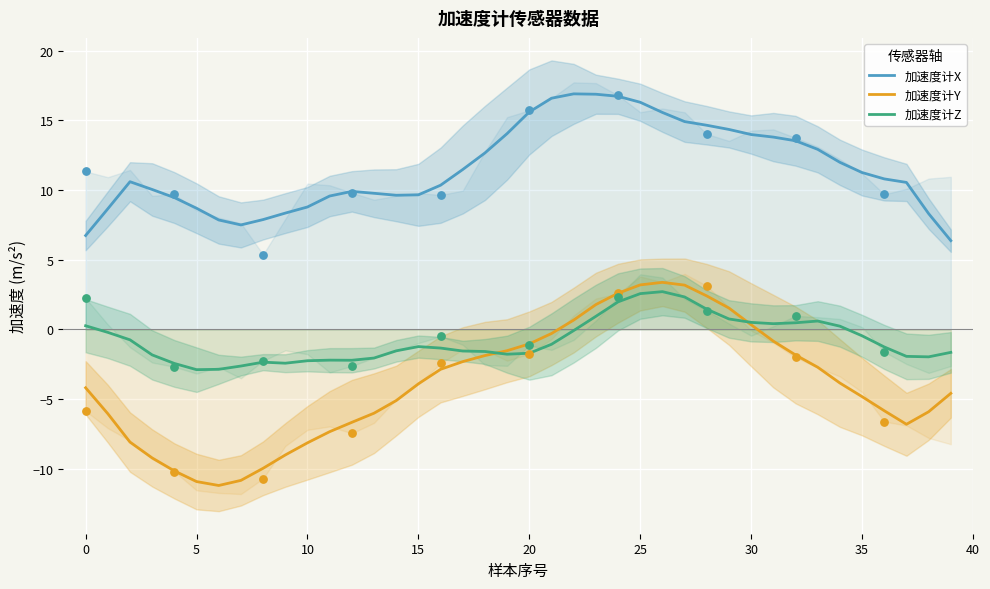

Which series reaches the maximum Y coordinate?

加速度计X